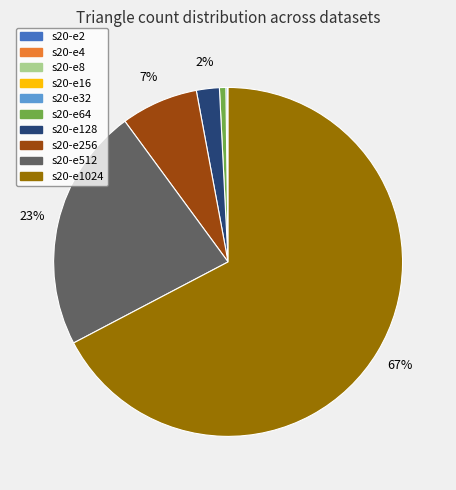

To the nearest percent, what is the average slice percentage?

10%